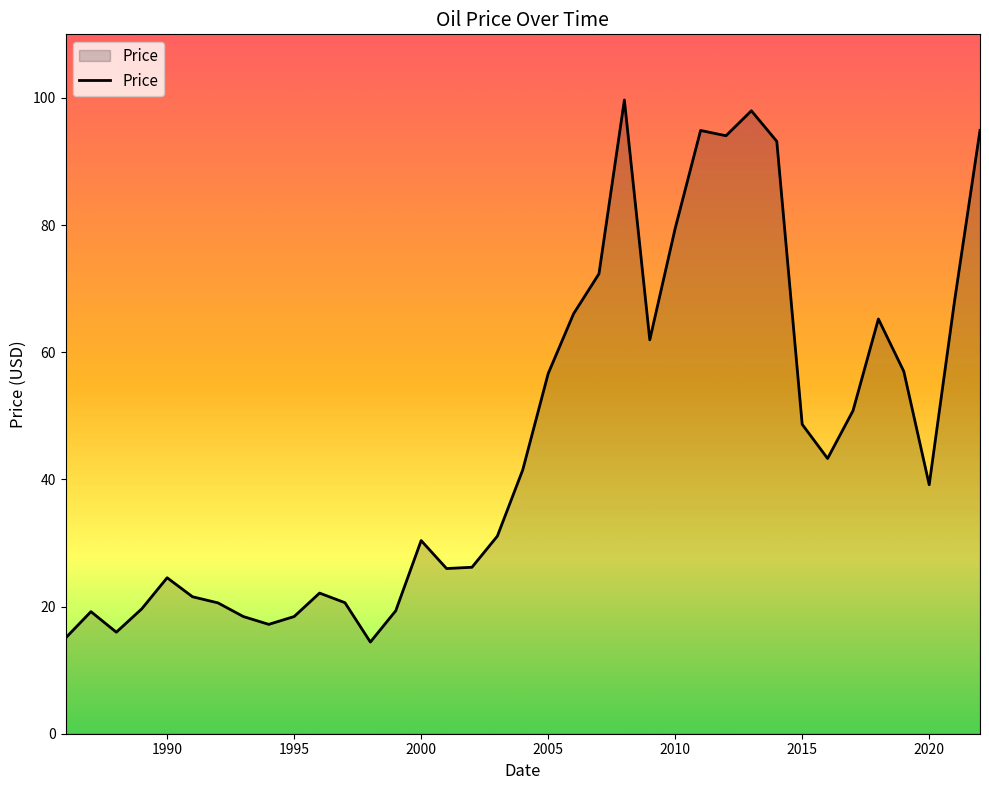

True or false: the data has more than 1 interior local peaks.

True